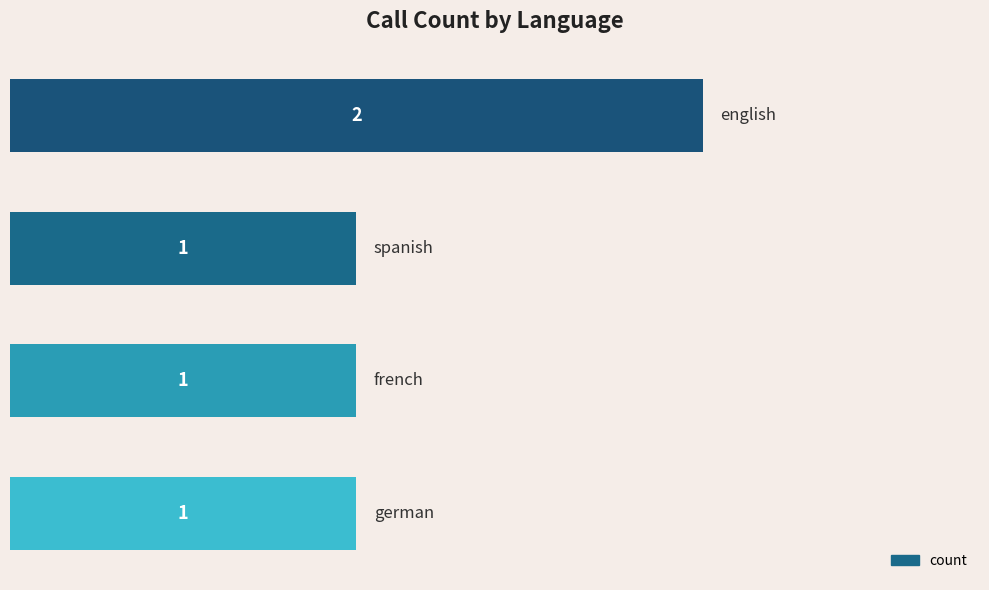

What is the sum of all values?

5